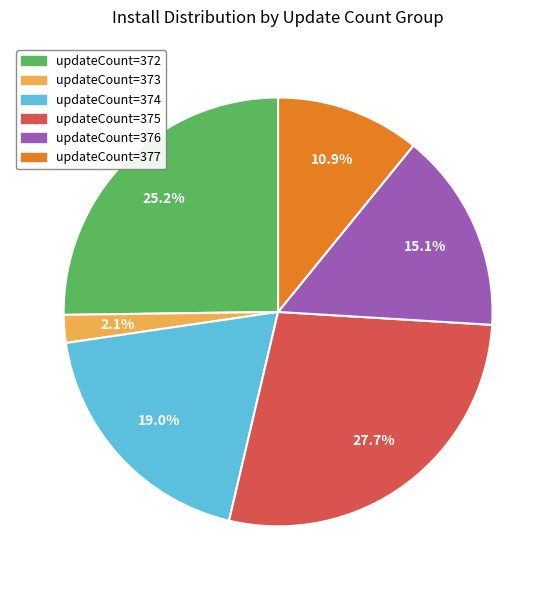

Does any single category account for the majority?

No